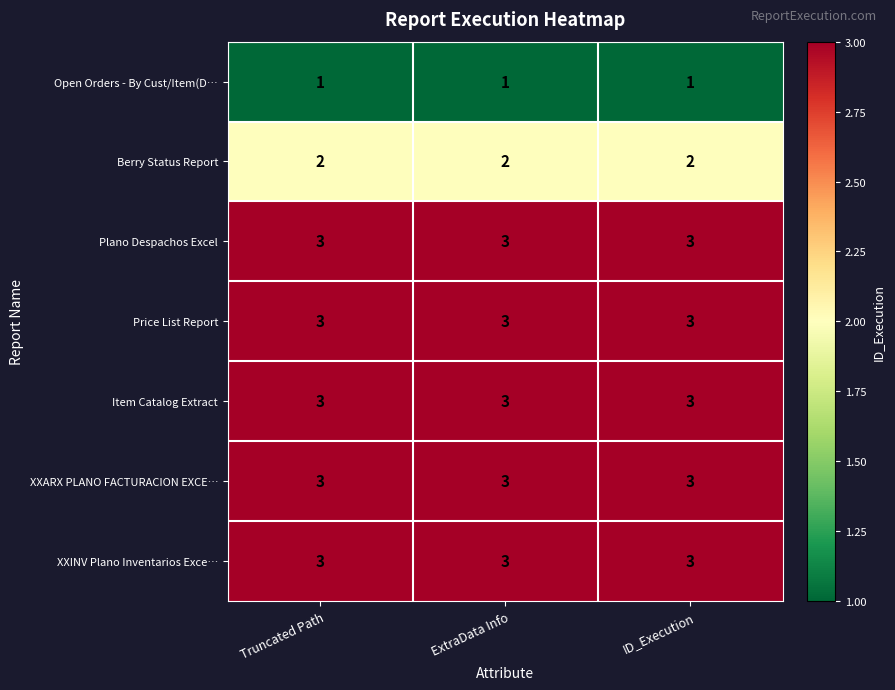

What is the average value of the Item Catalog Extract series?

3